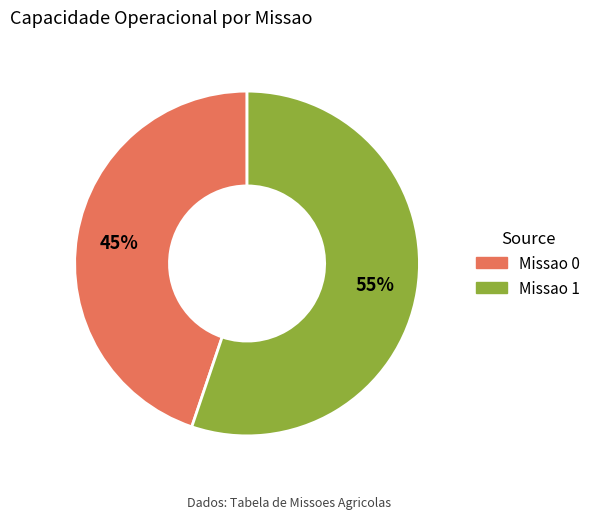

Rank the categories by value from highest to lowest.

Missao 1, Missao 0